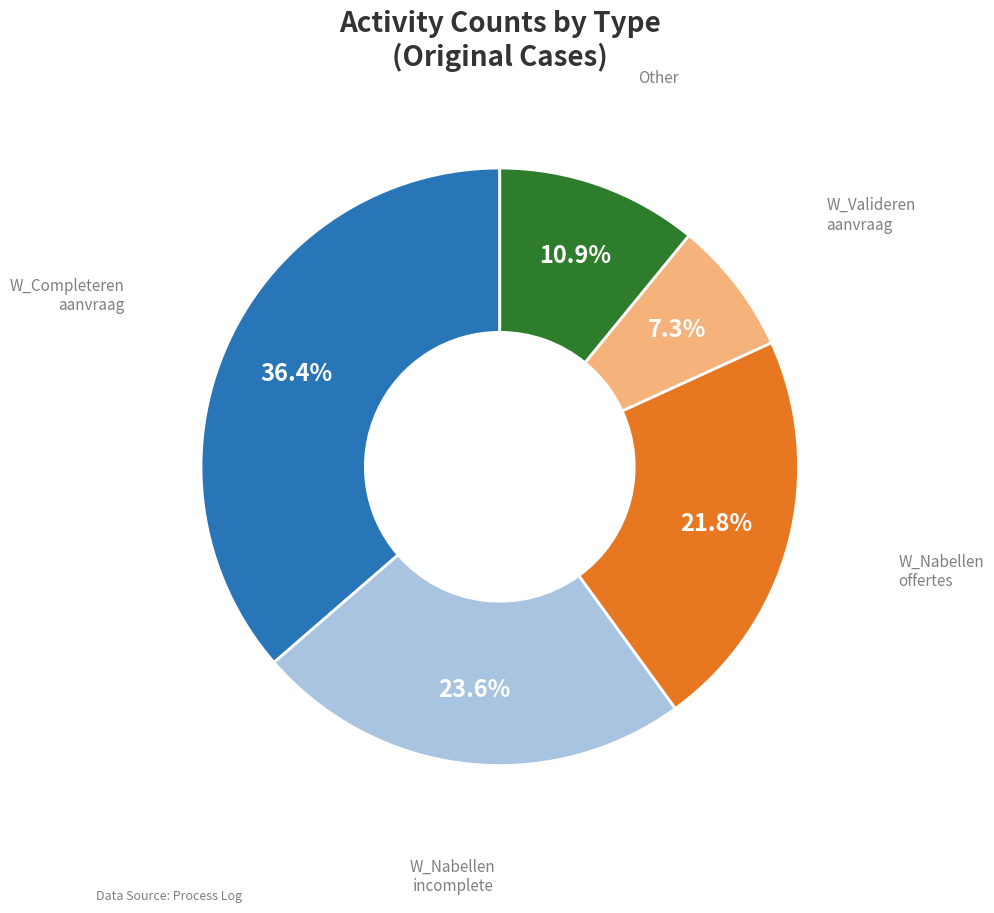

Is there any slice that represents more than half of the pie?

No